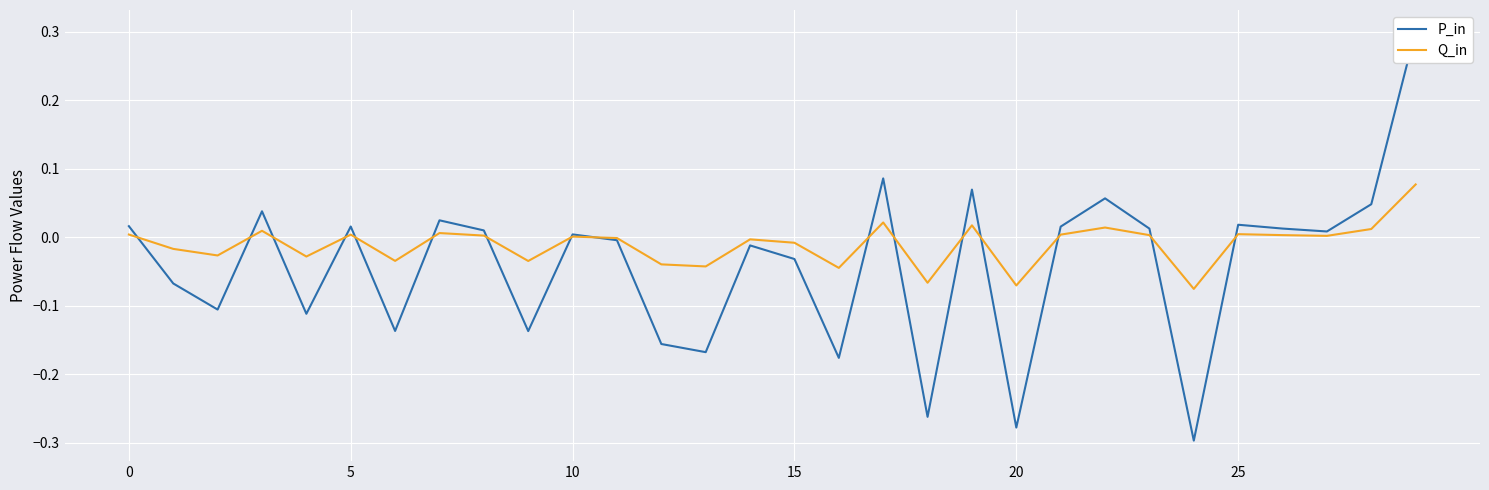

The value of Q_in at 0 is 0.0. True or false?

True